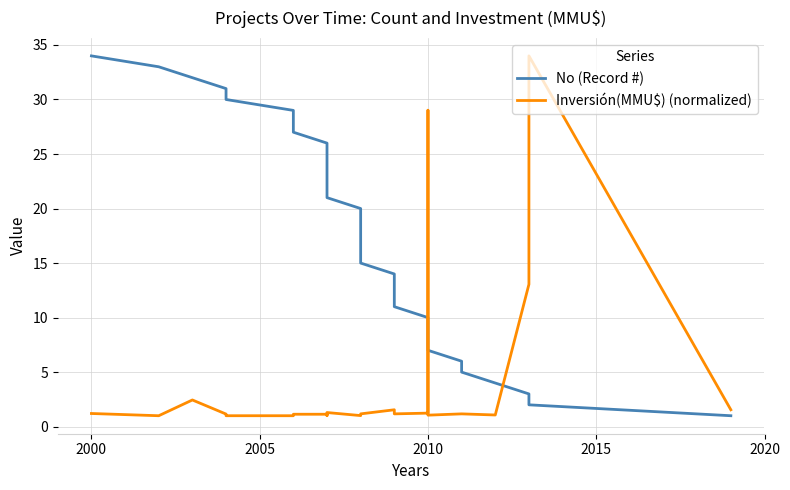

What is the lowest value of the No (Record #) series?

1.0